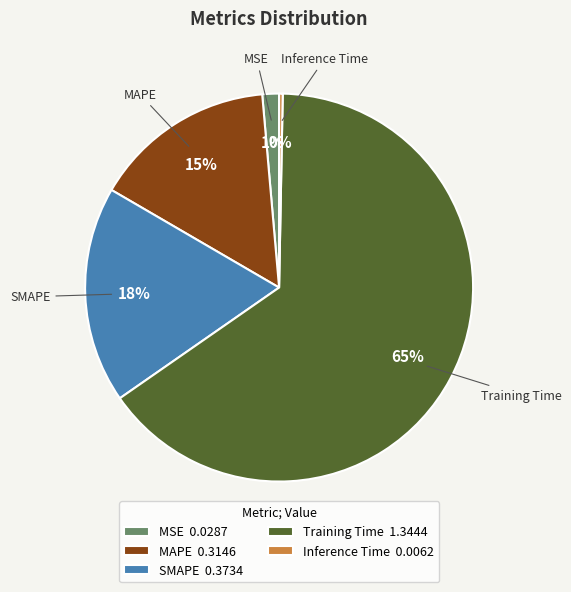

Combined, do Inference Time 0.0062 and MSE 0.0287 account for over 50%?

No